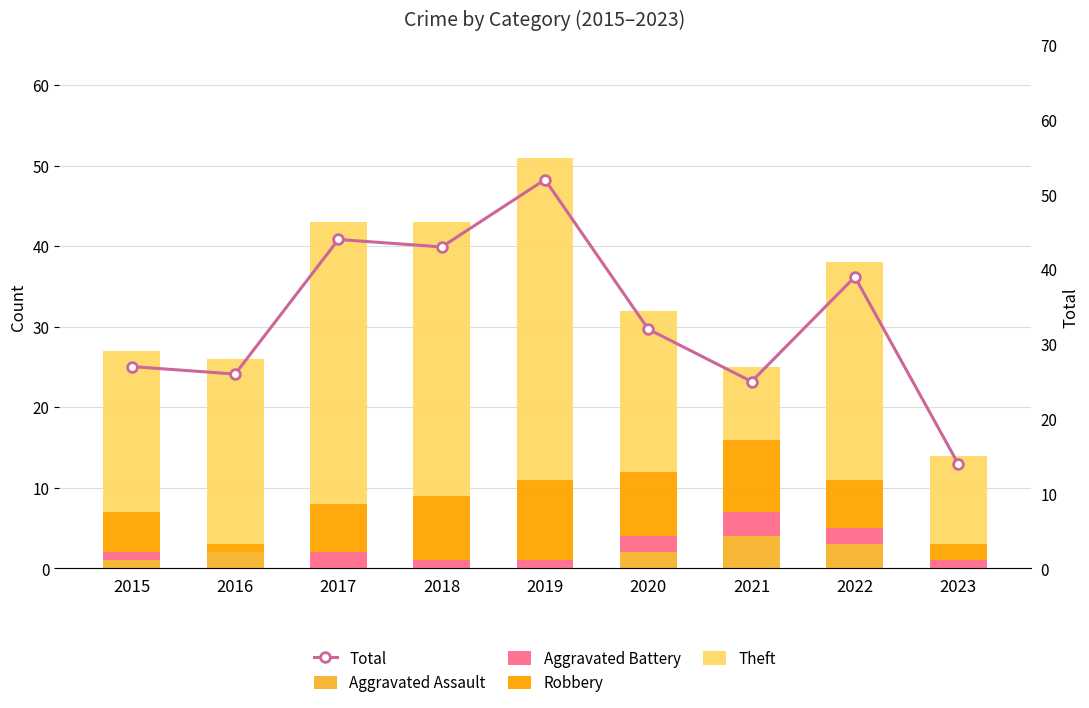

What is the average value of the Aggravated Assault series?

1